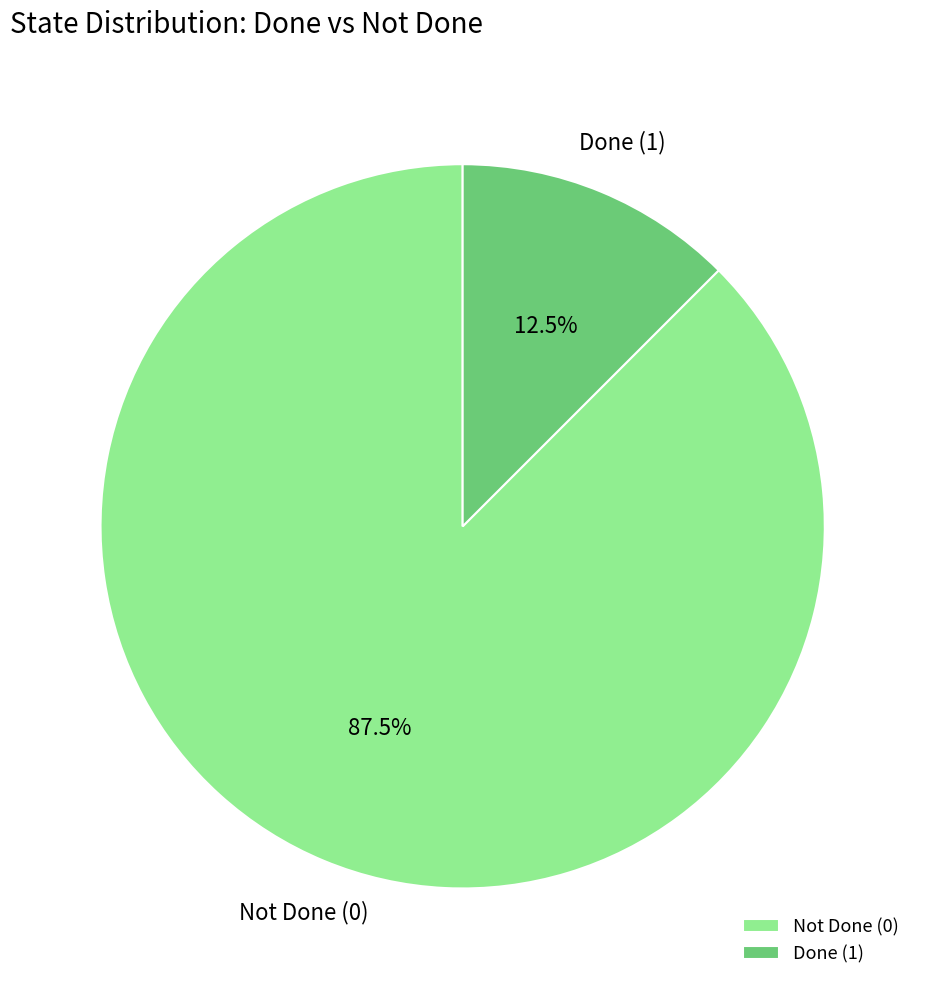

How many slices are in this pie chart?

2